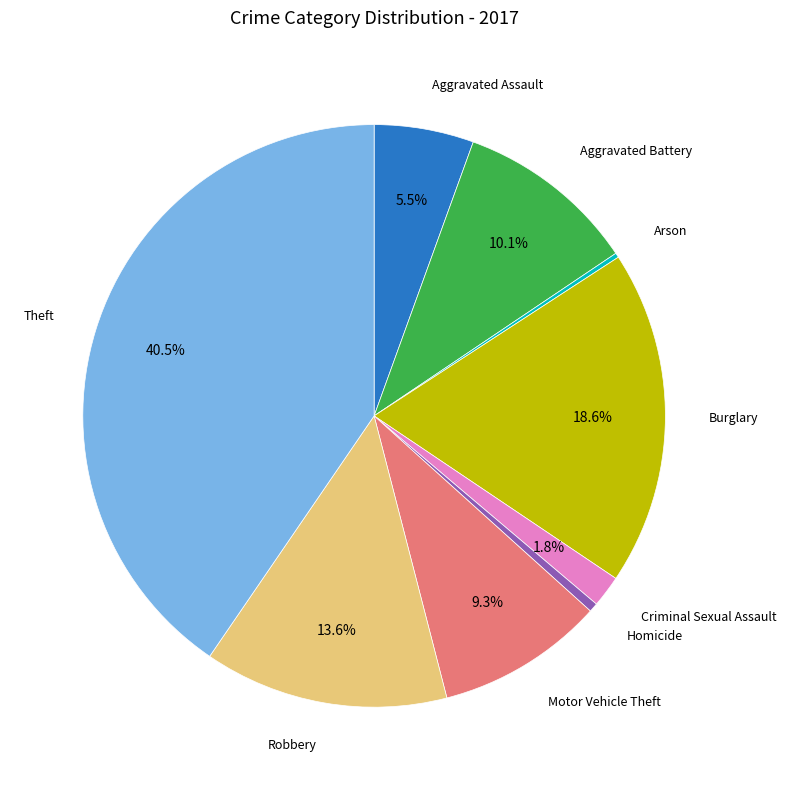

Is there any slice that represents more than half of the pie?

No